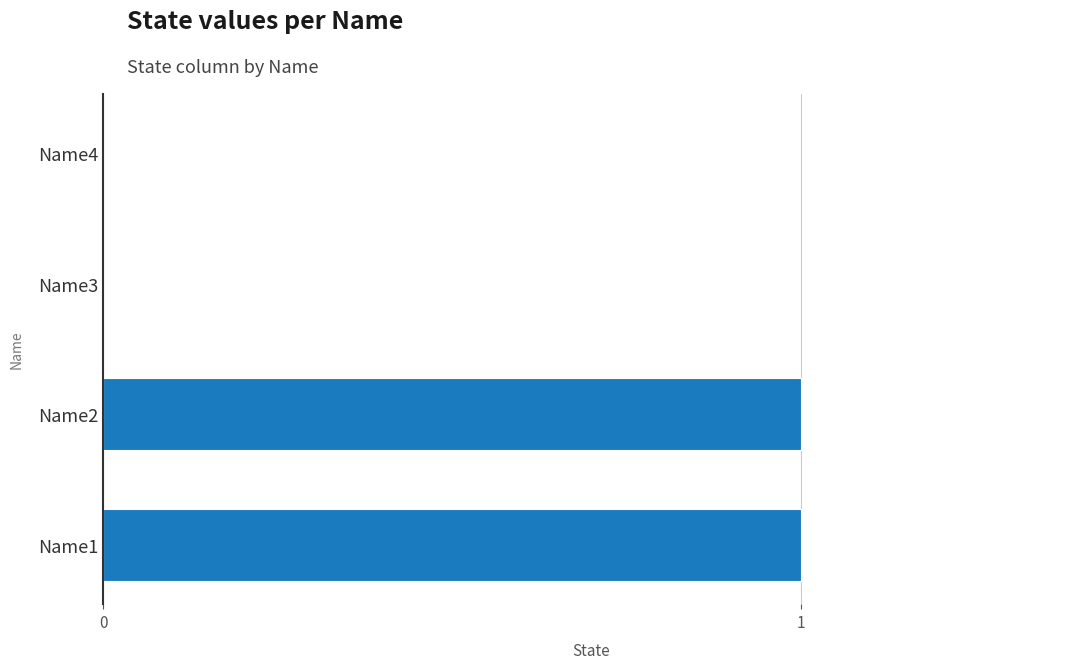

The chart shows a value of 0 at Name3. True or false?

True